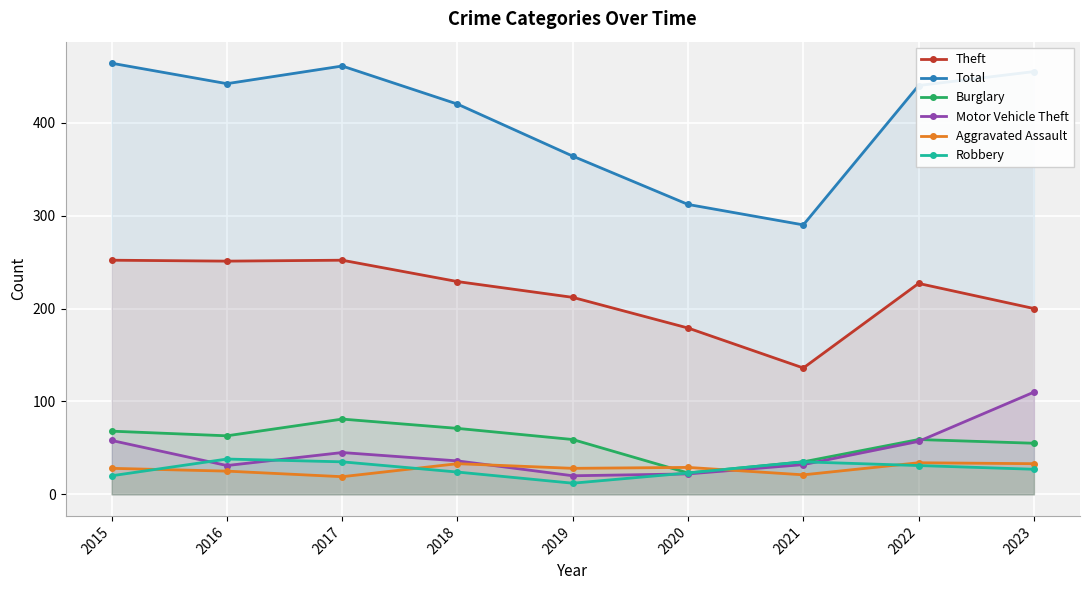

In Robbery, how many points are higher than both neighbors (excluding endpoints)?

2